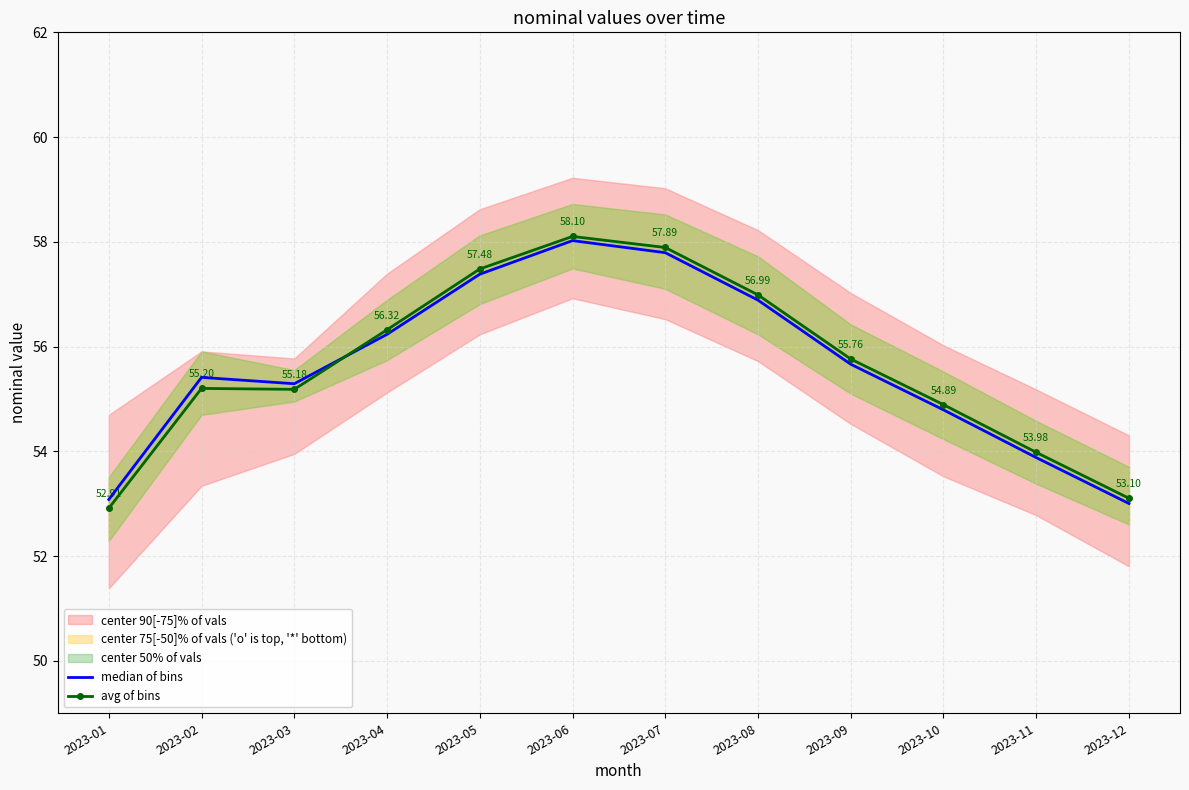

What is the sum of the median of bins values at 2023-02 and 2023-01?

108.5